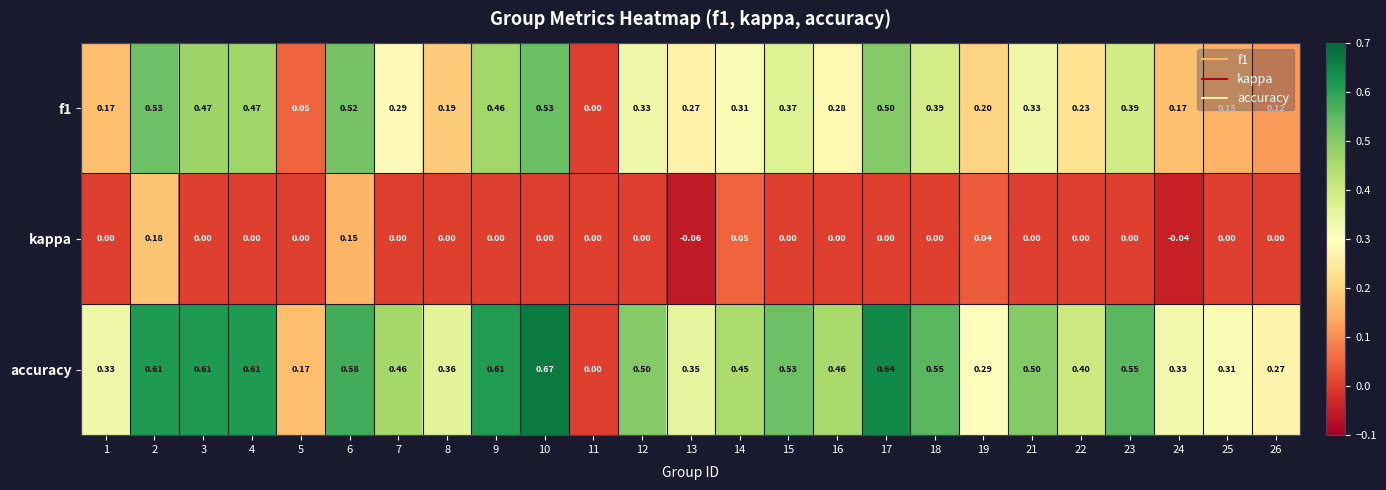

List the series in order of their peak value, lowest first.

kappa, f1, accuracy